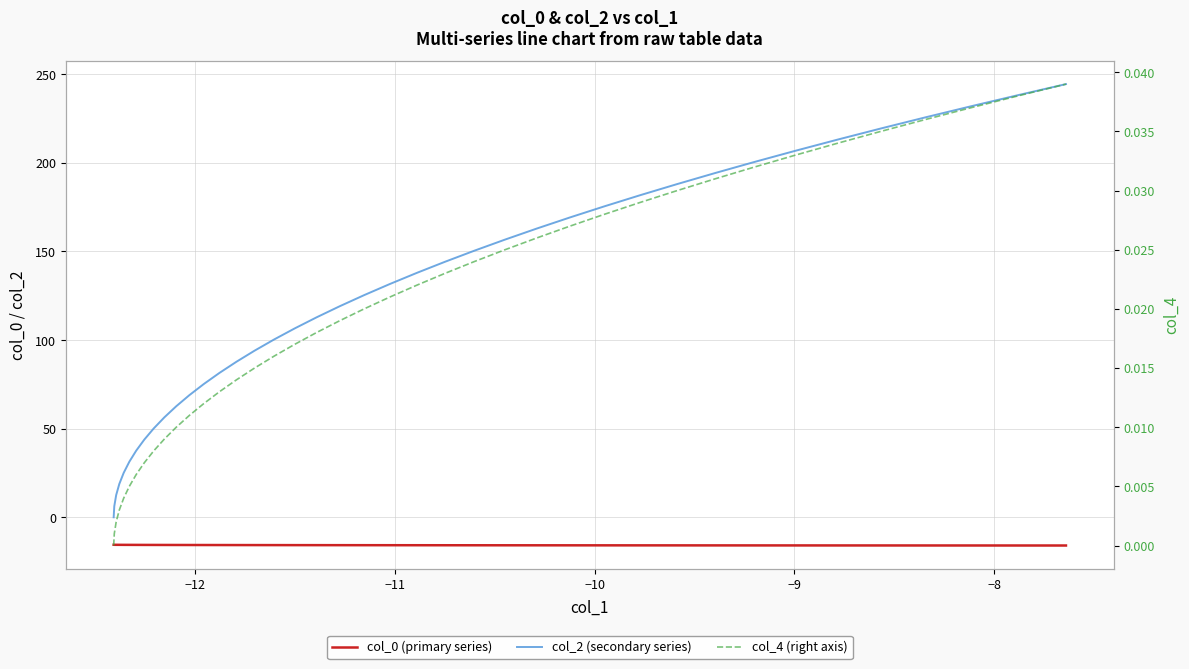

True or false: col_0 (primary series) has more than 1 interior local peaks.

False